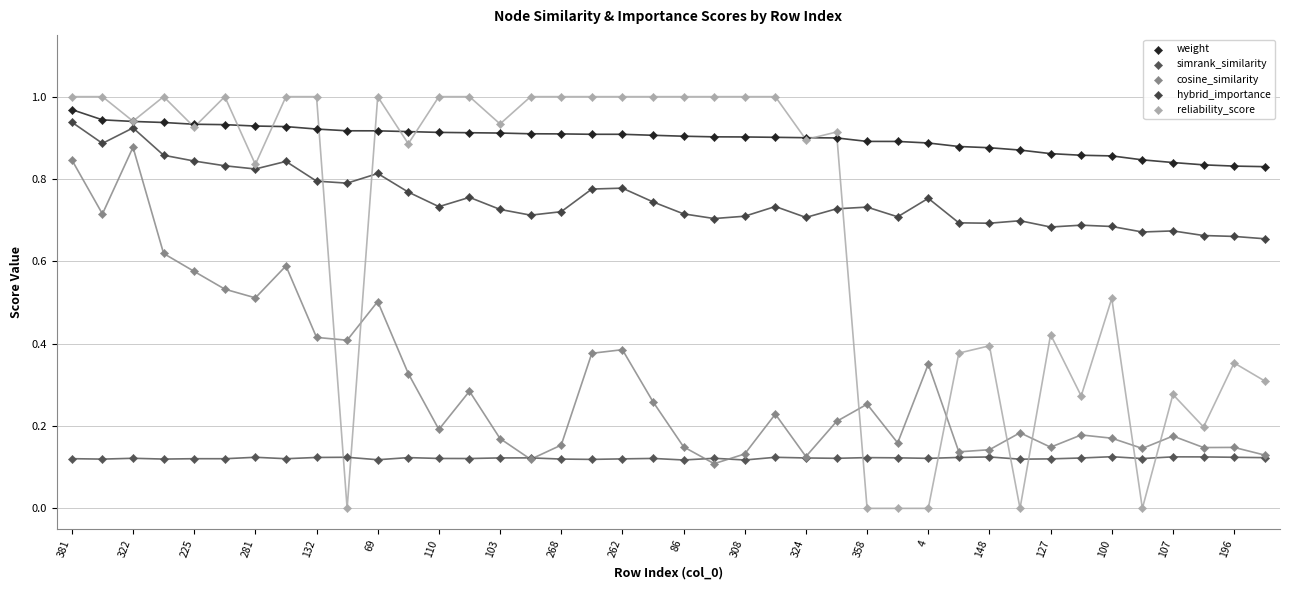

Which series has the largest Y range (max minus min)?

reliability_score